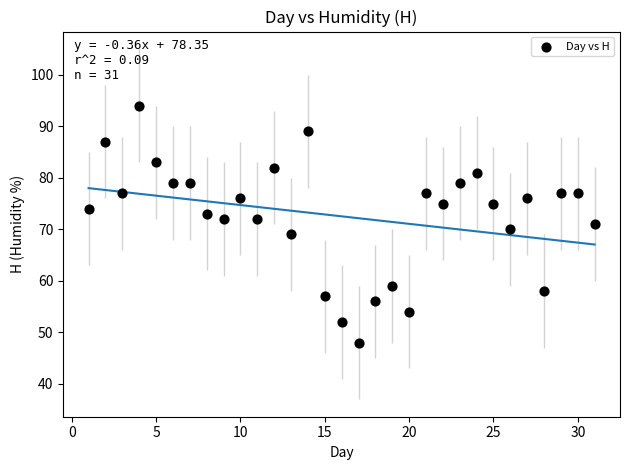

What is the range of Y values (max minus min)?

46